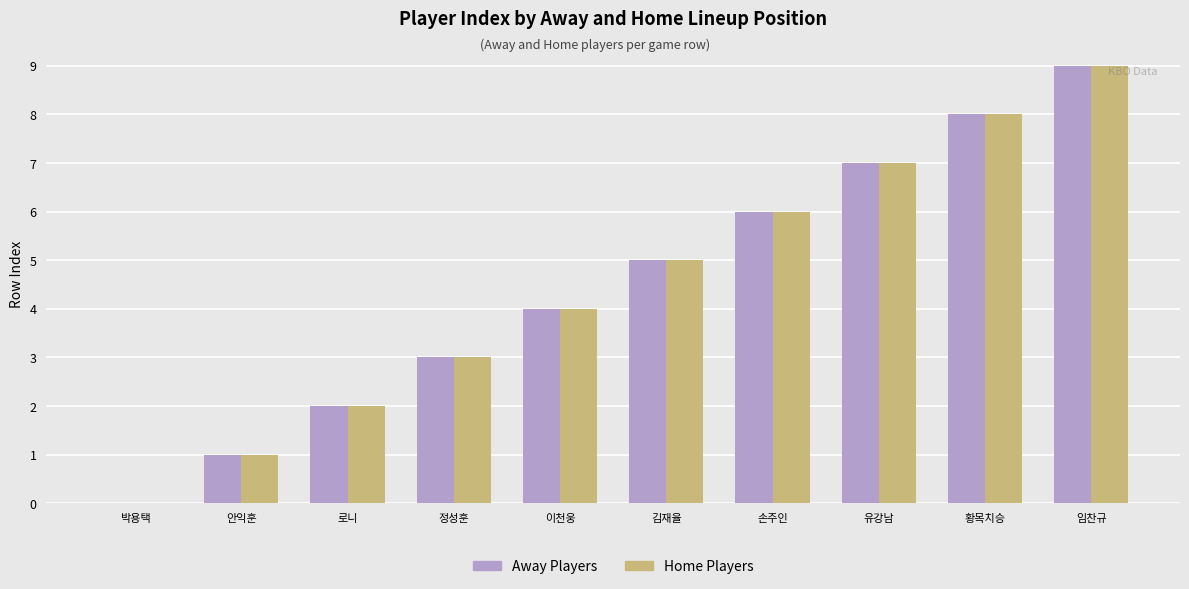

The value of Home Players at 로니 is 2. True or false?

True